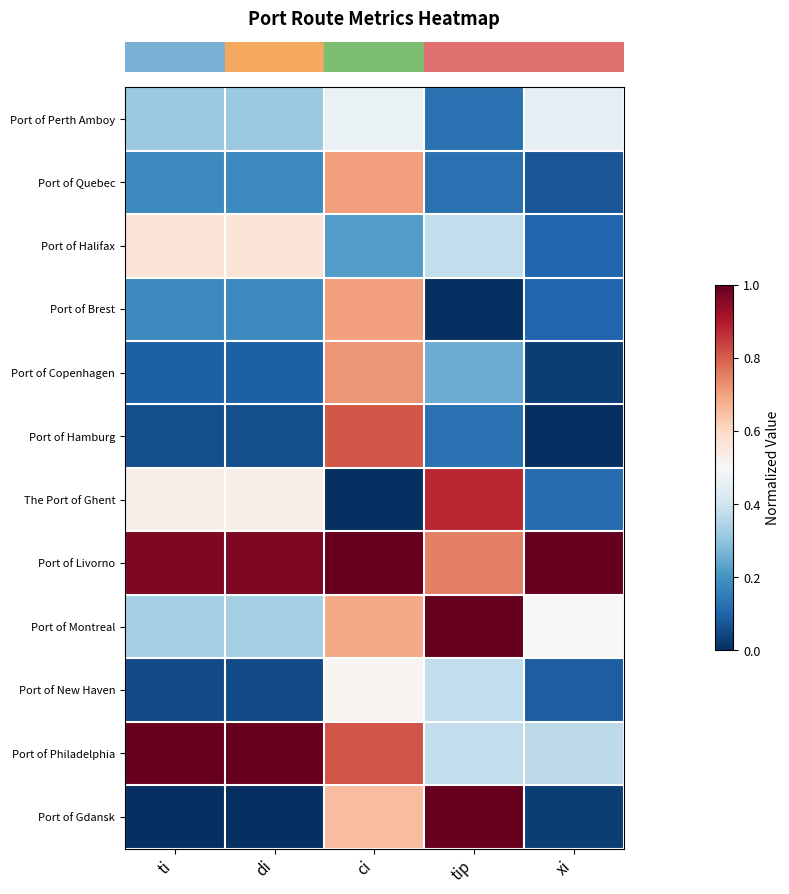

At which category does the chart reach its minimum across all series?

tip